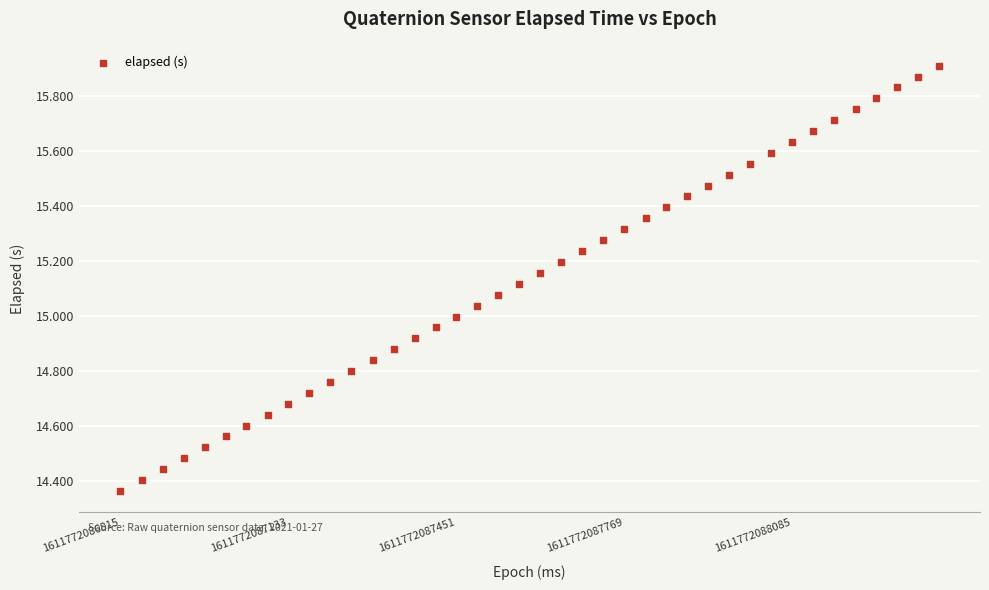

What is the range of X values (max minus min)?

1549.0